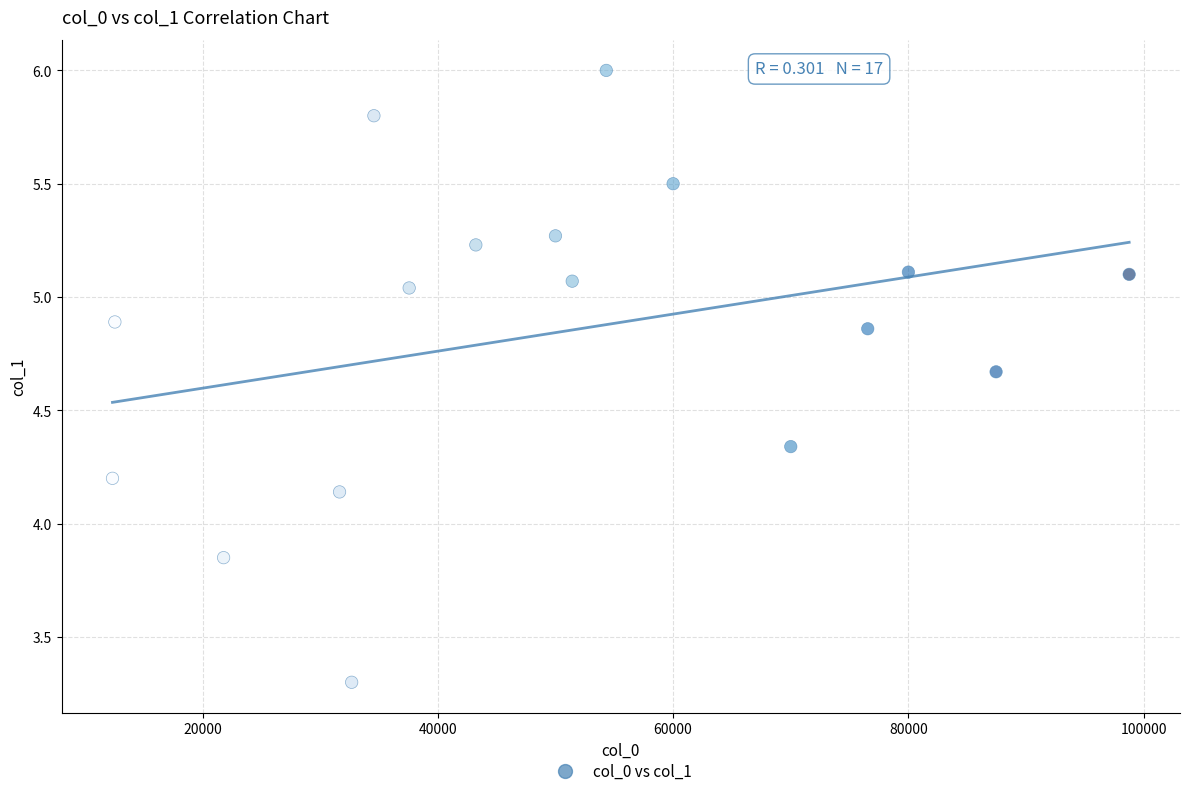

What is the range of Y values (max minus min)?

2.7